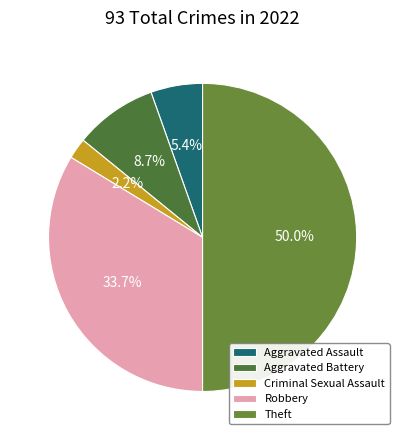

Is Criminal Sexual Assault the majority of the pie?

No